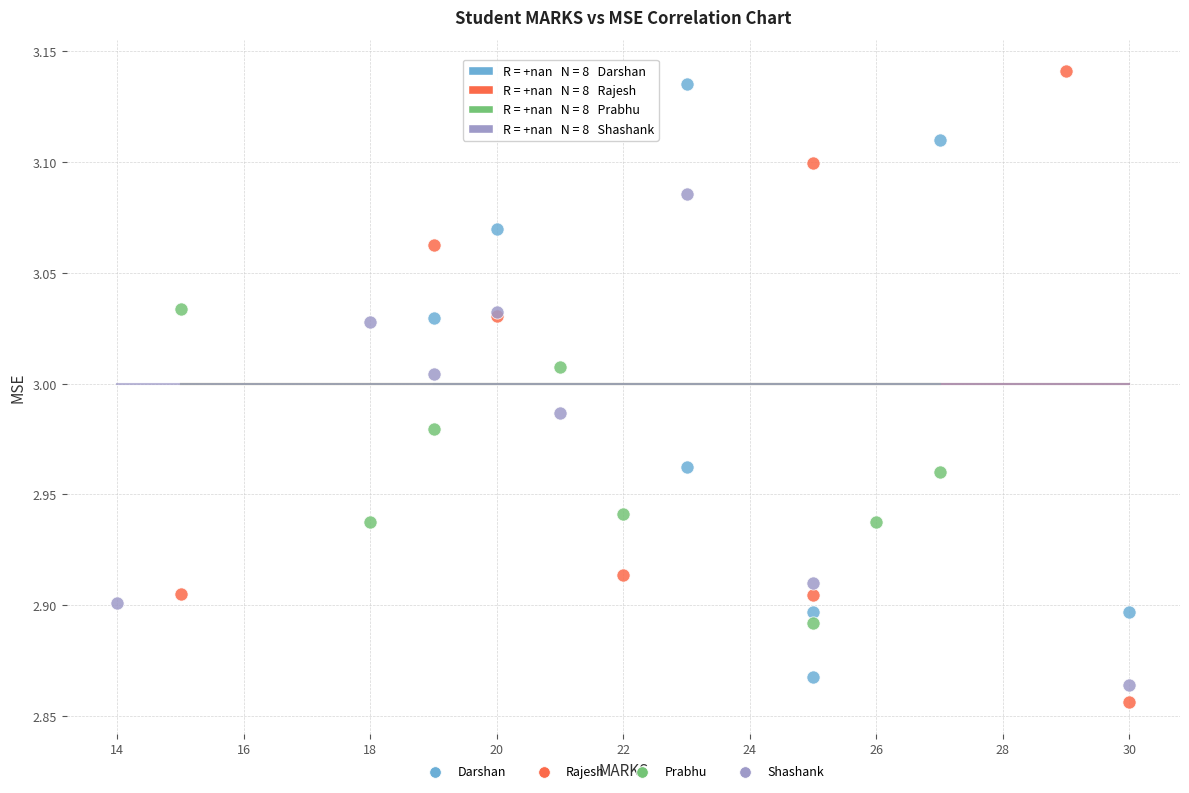

Which series contains the lowest Y value?

Rajesh